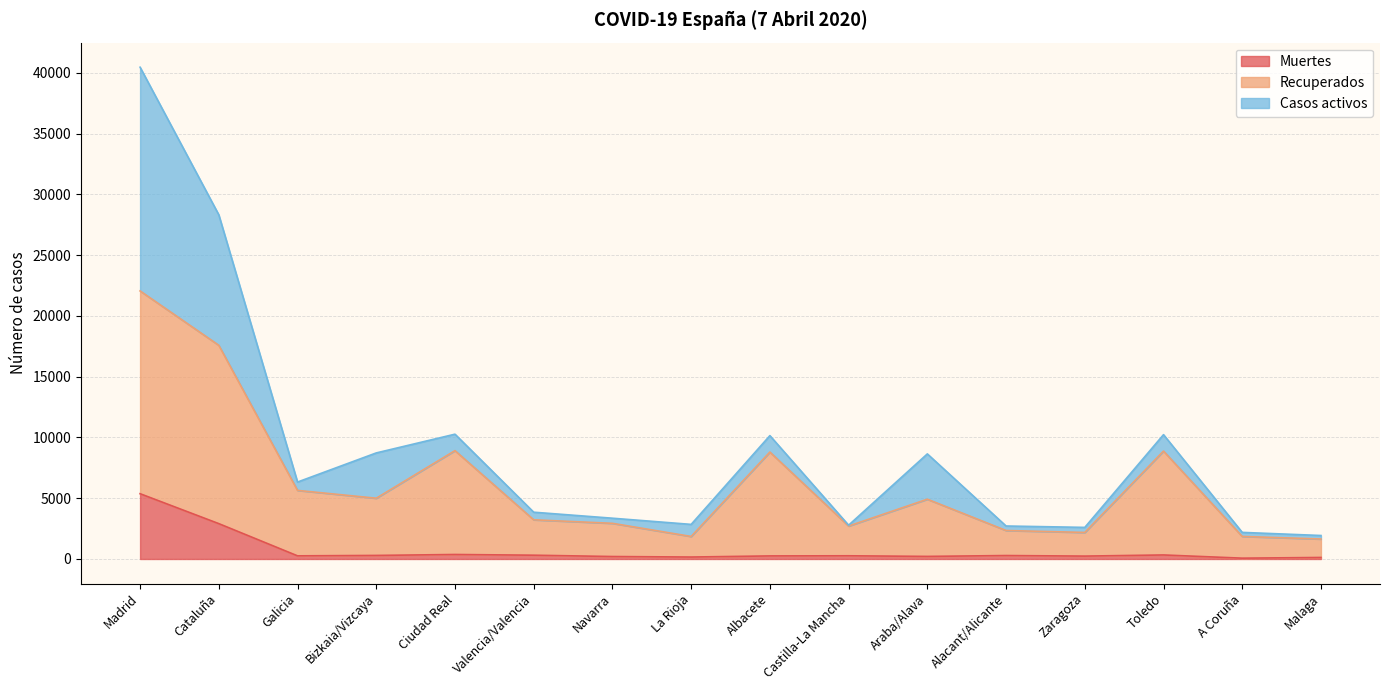

Rank the categories by Muertes value from lowest to highest.

A Coruña, Malaga, La Rioja, Navarra, Araba/Alava, Zaragoza, Albacete, Galicia, Castilla-La Mancha, Alacant/Alicante, Bizkaia/Vizcaya, Valencia/Valencia, Toledo, Ciudad Real, Cataluña, Madrid